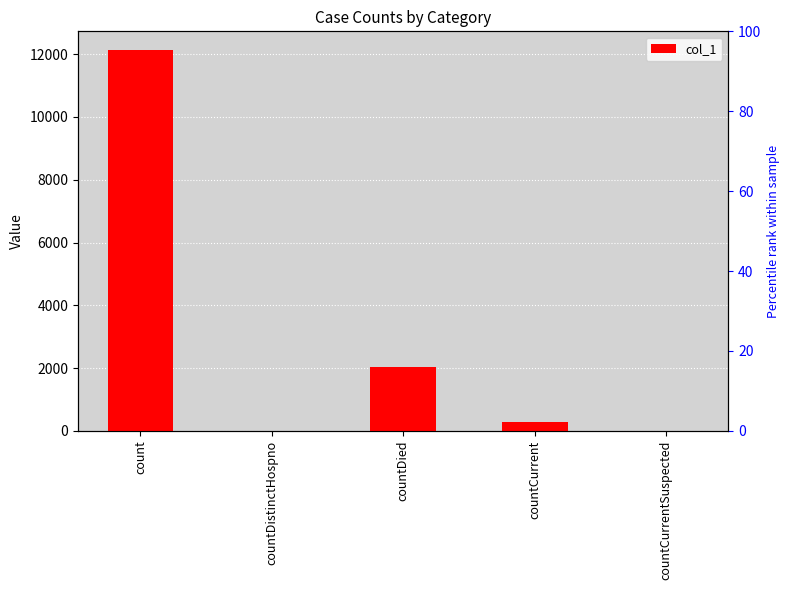

What is the sum of all values?

14461